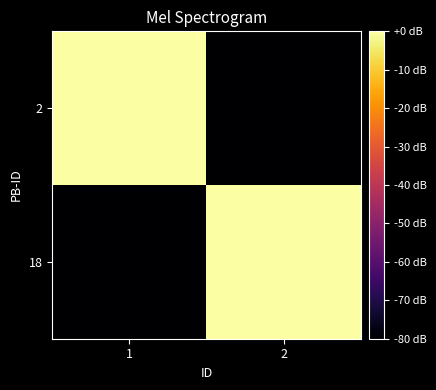

At 1, list the series in order from largest to smallest.

2, 18